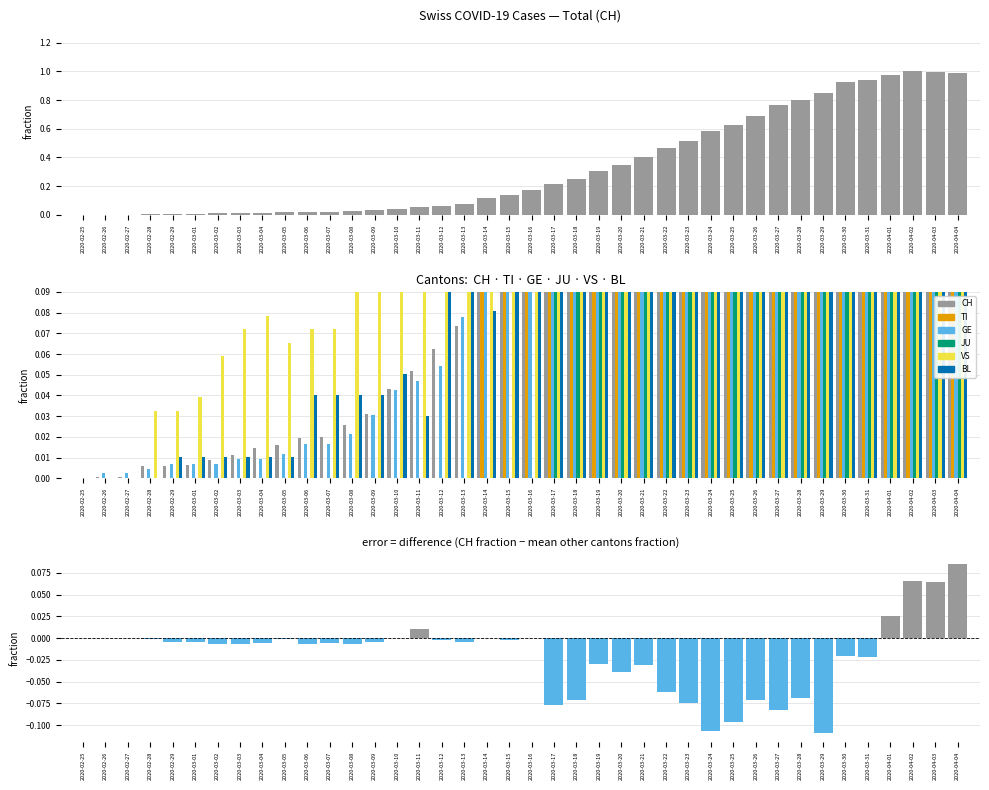

At which label does VS reach its minimum?

2020-02-25